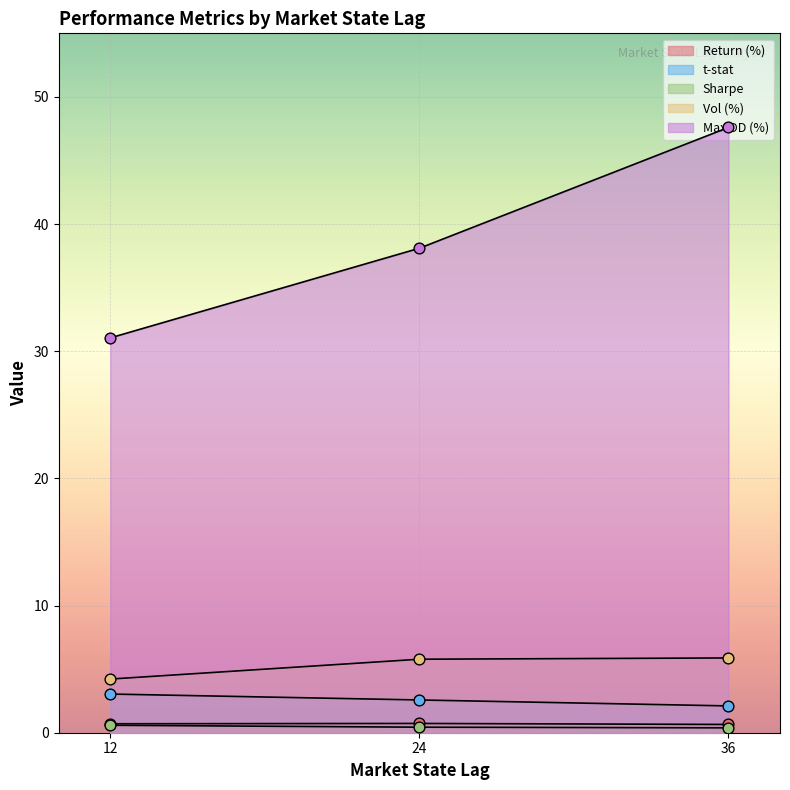

Is the value of Vol (%) at 36 greater than the value of Sharpe at 36?

Yes